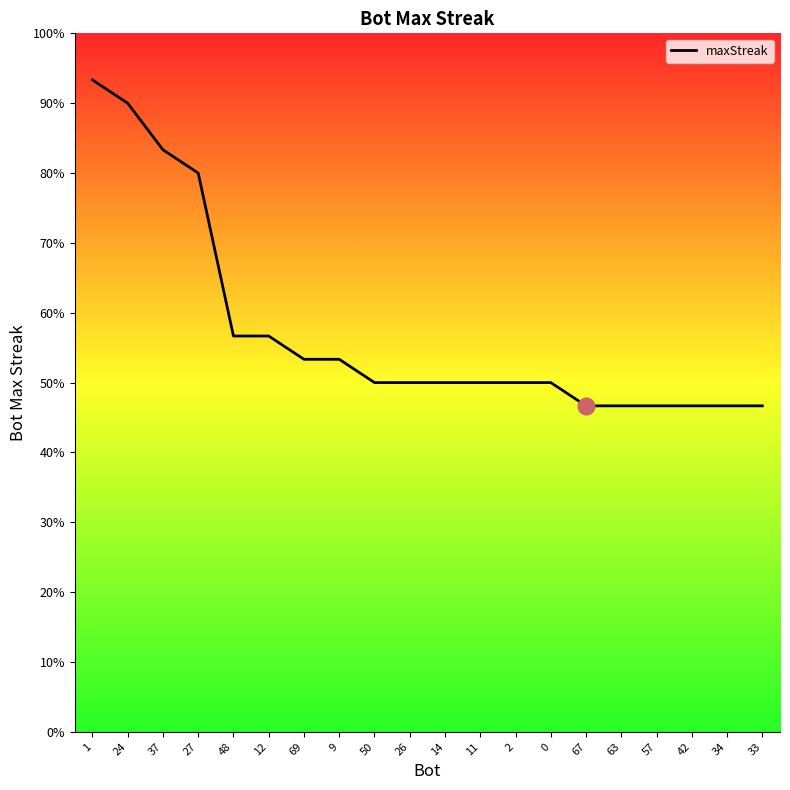

Reading left to right, transcribe all the data shown in this chart.

1=28	24=27	37=25	27=24	48=17	12=17	69=16	9=16	50=15	26=15	14=15	11=15	2=15	0=15	67=14	63=14	57=14	42=14	34=14	33=14